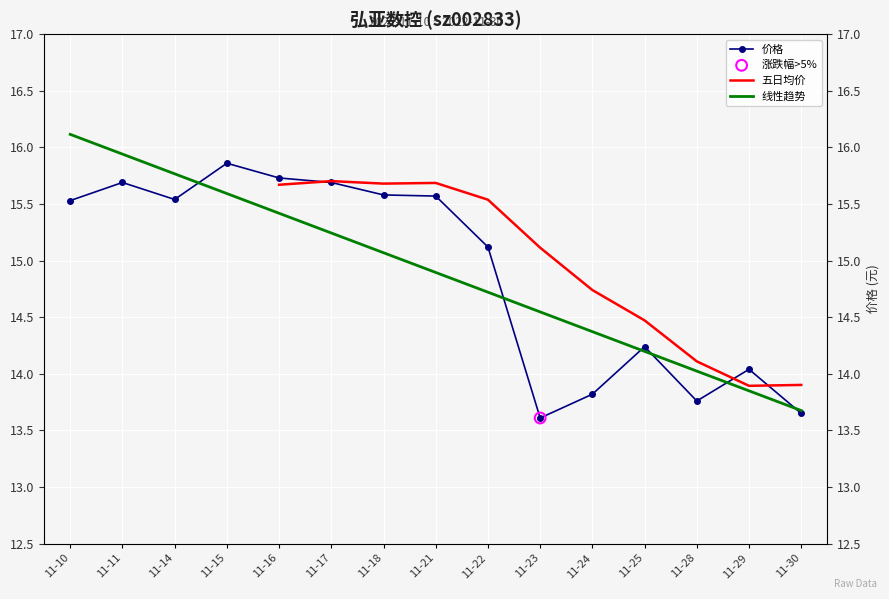

Which series has the largest total across all categories?

价格